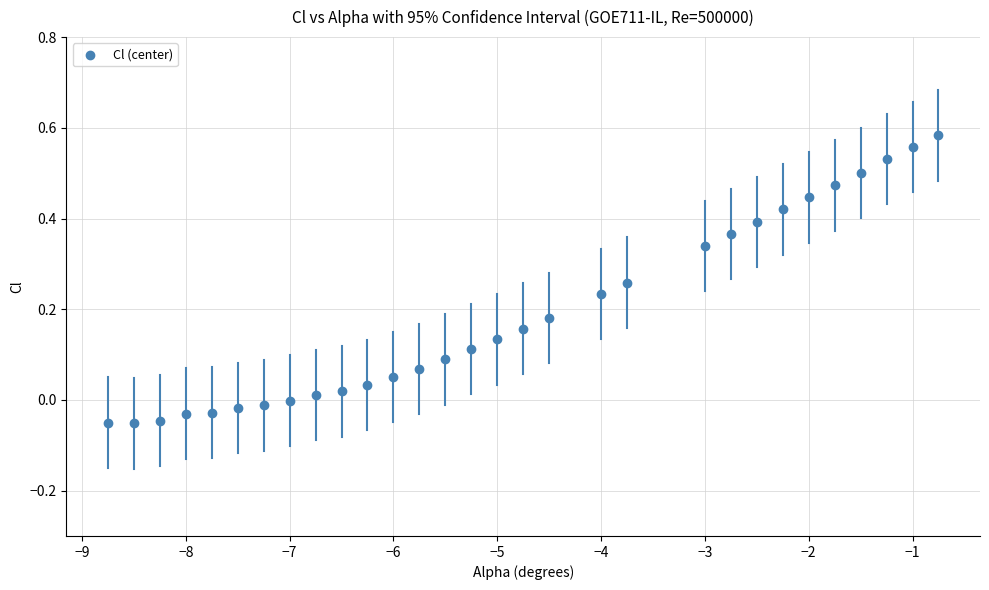

What is the range of X values (max minus min)?

8.0